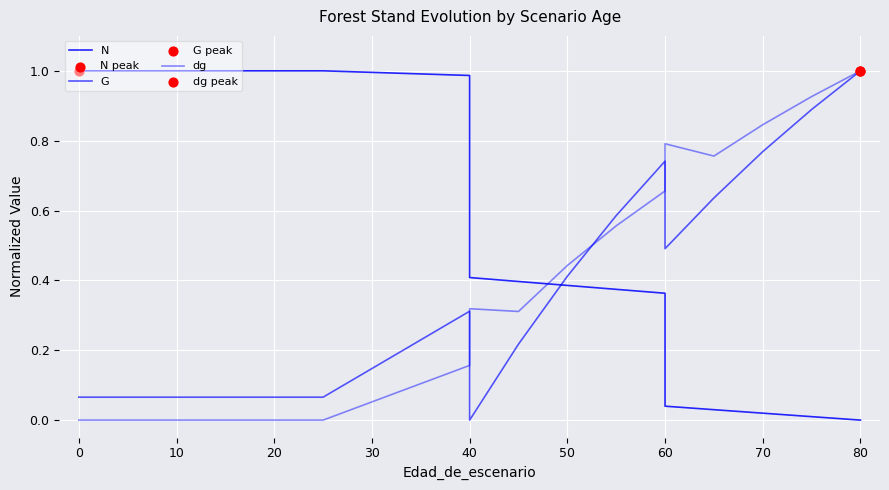

Which series contains the highest Y value?

N